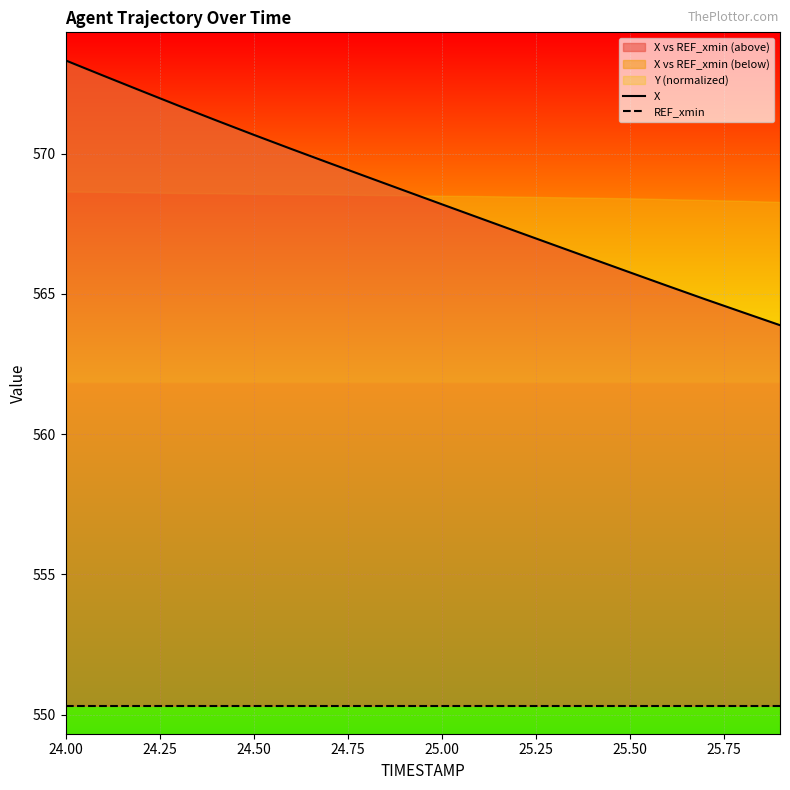

At 24.75, list the series in order from largest to smallest.

X, REF_xmin